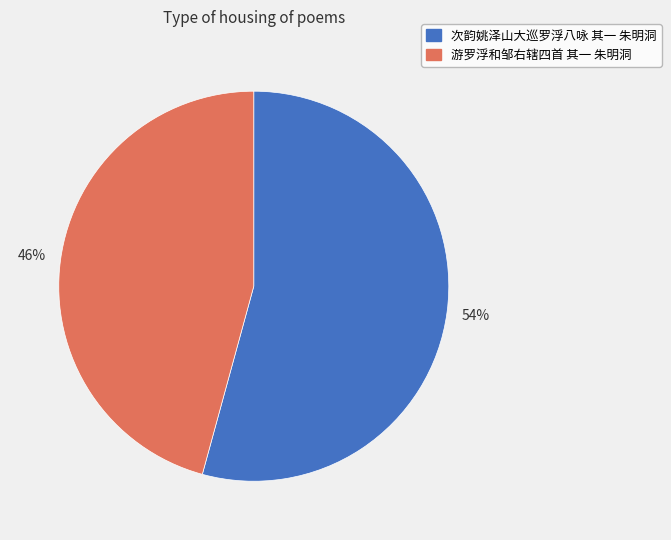

Combined, do 次韵姚泽山大巡罗浮八咏 其一 朱明洞 and 游罗浮和邹右辖四首 其一 朱明洞 account for over 50%?

Yes